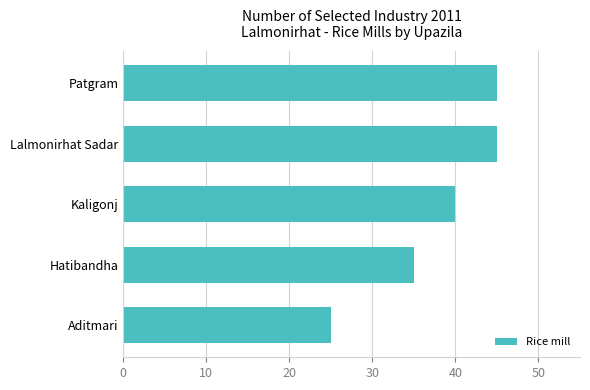

What is the maximum value shown in the chart?

45